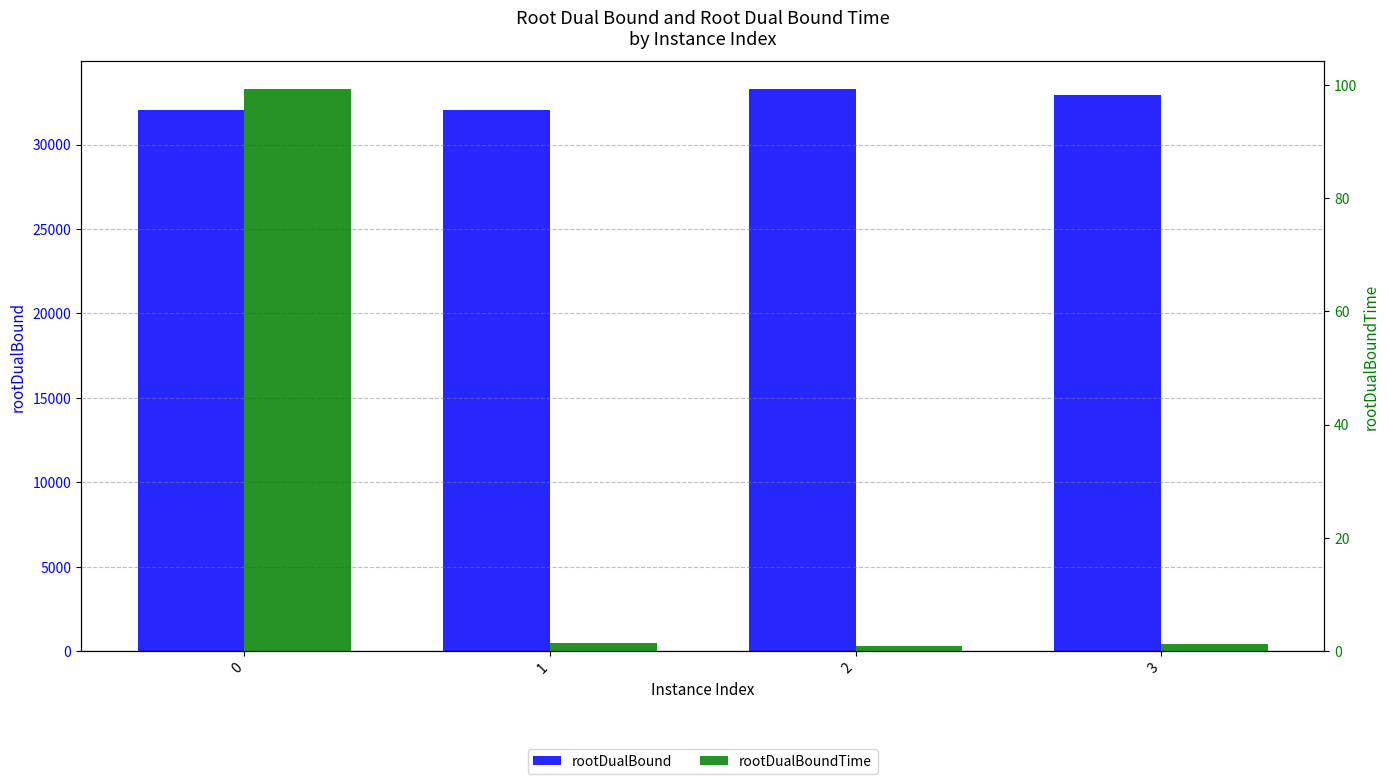

What is the average value of the rootDualBound series?

32582.0